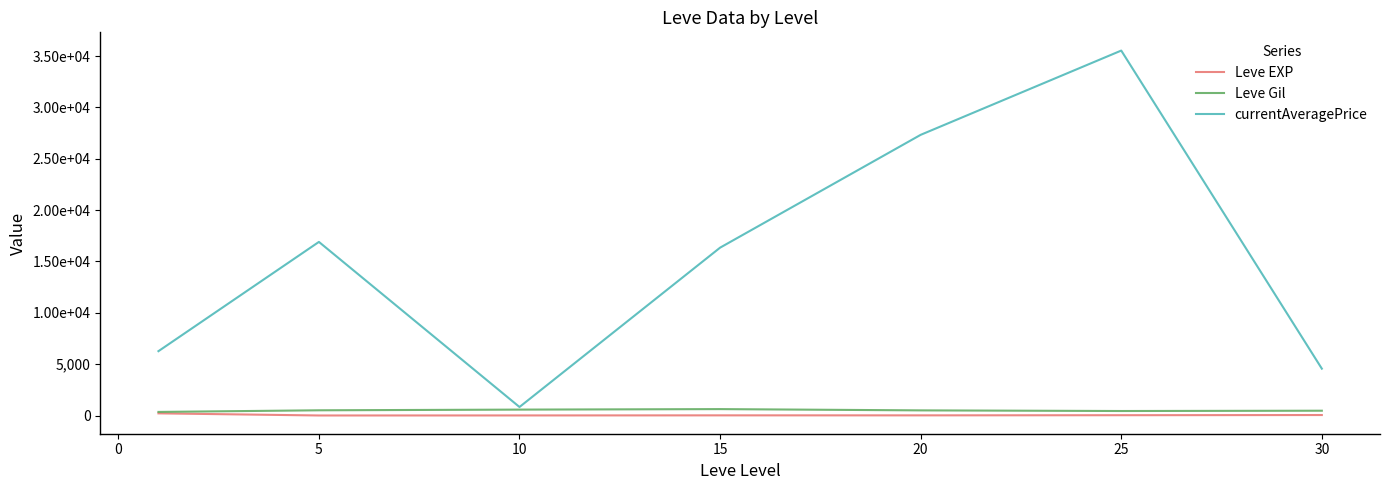

Does the chart have visible grid lines?

No